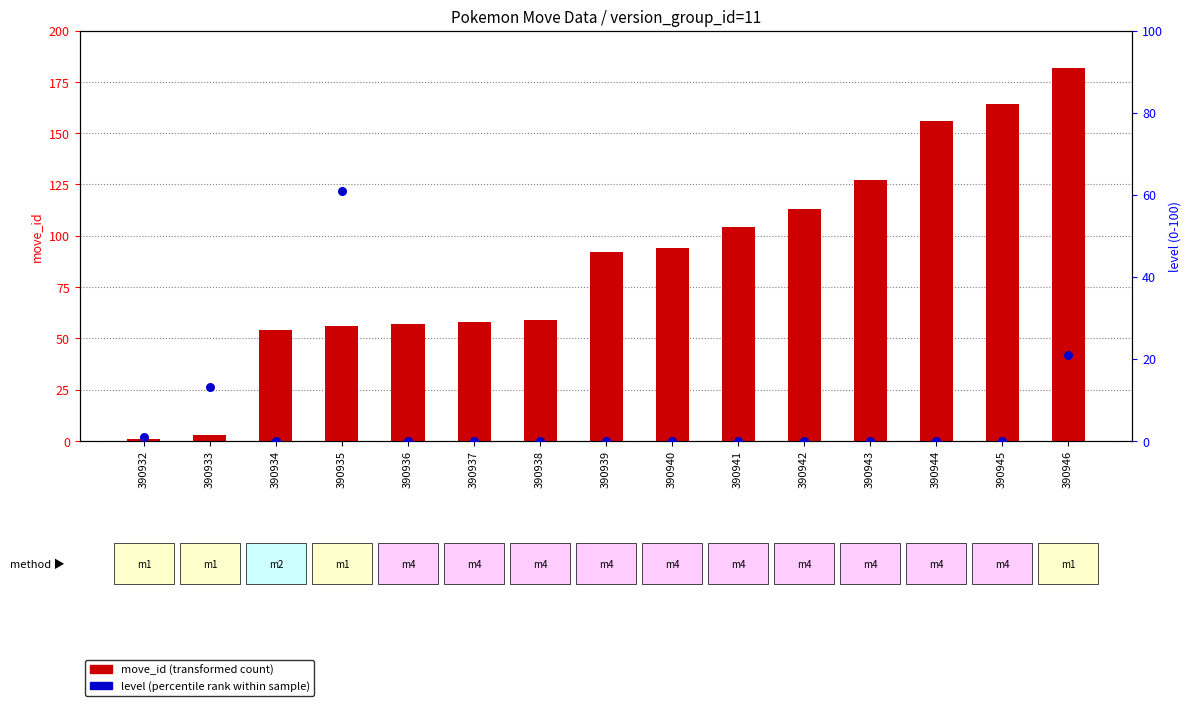

Which series contains the highest Y value?

move_id (transformed count)